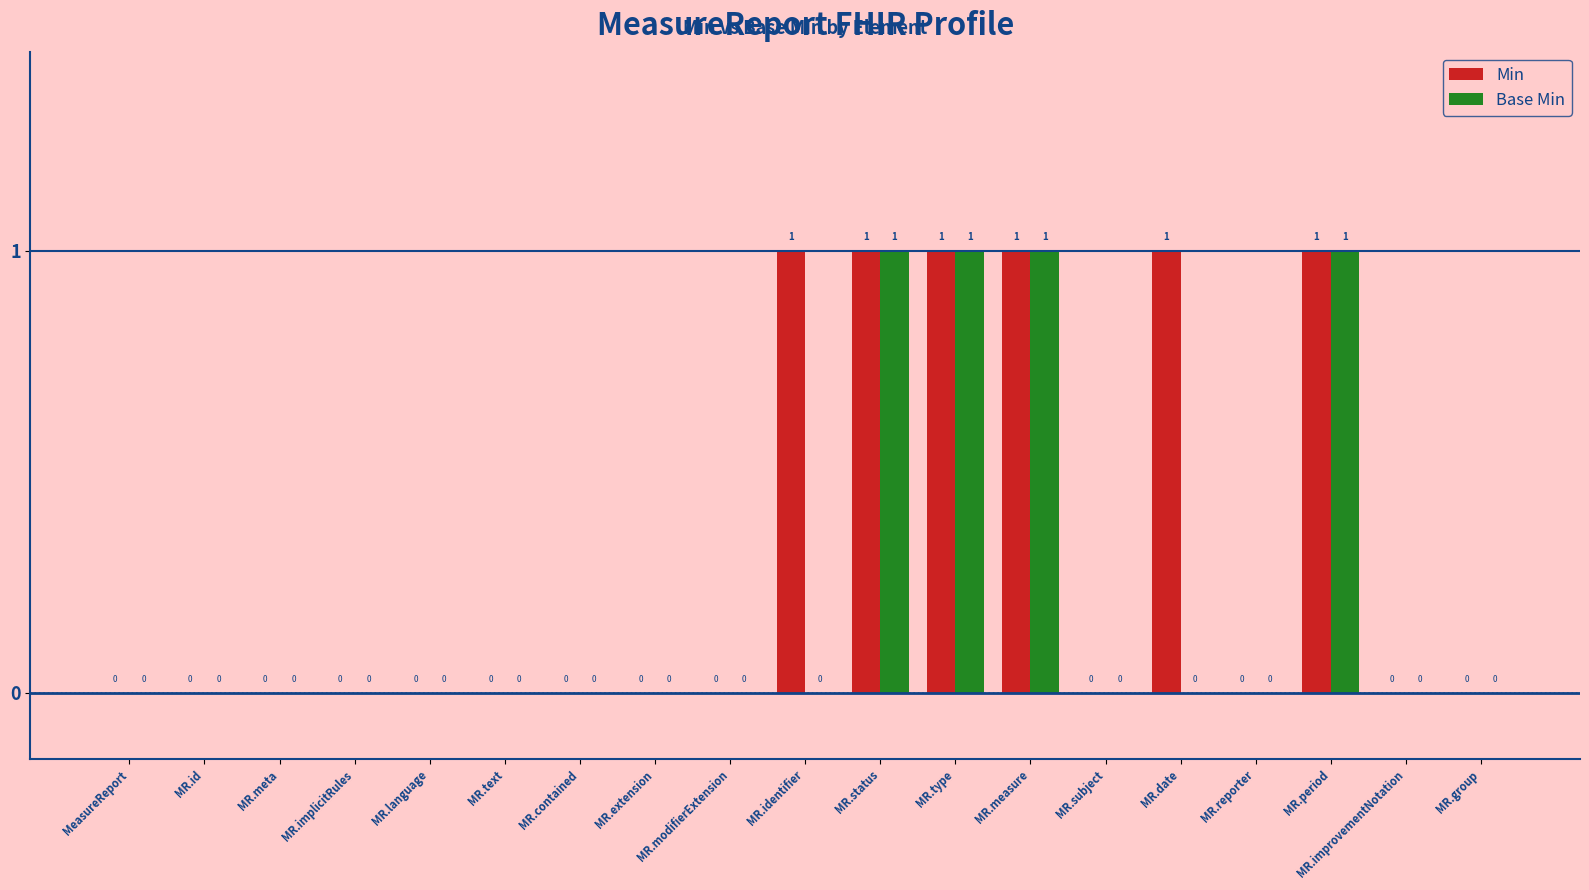

What are all the series names shown in the legend?

Min, Base Min